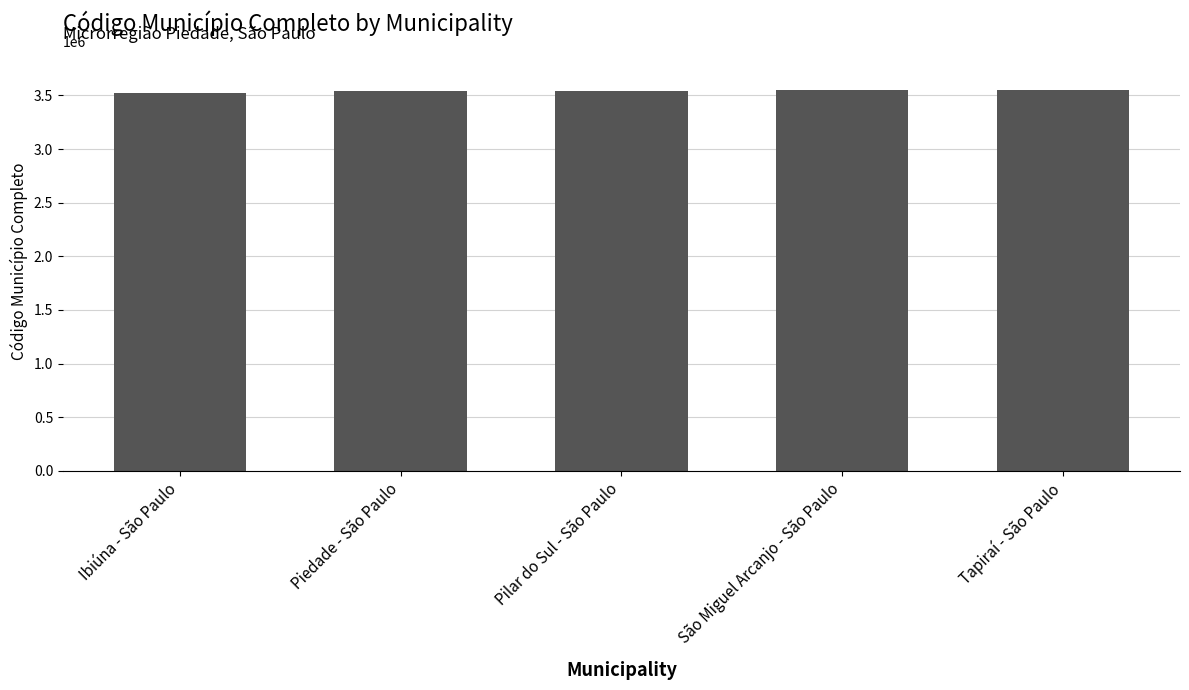

What is the ratio of the value at São Miguel Arcanjo - São Paulo to the value at Piedade - São Paulo?

1.0